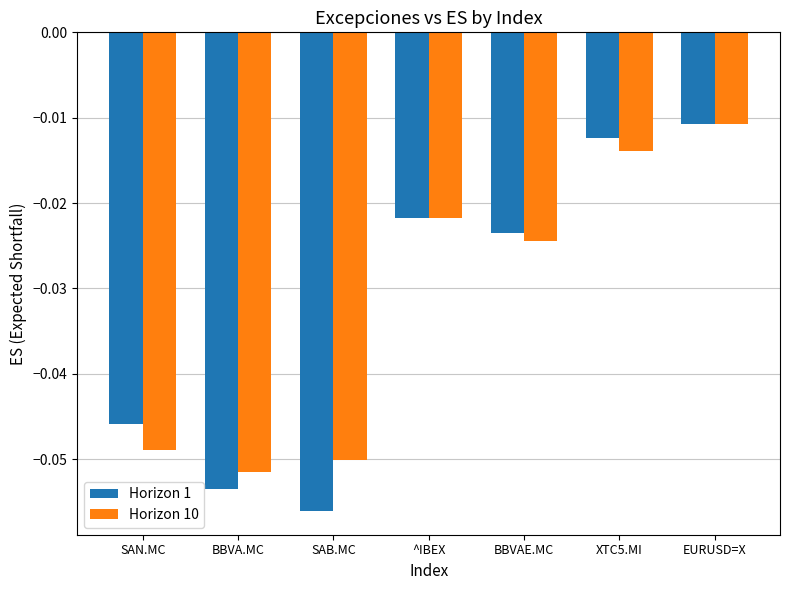

At which category is the sum across all series the highest?

EURUSD=X